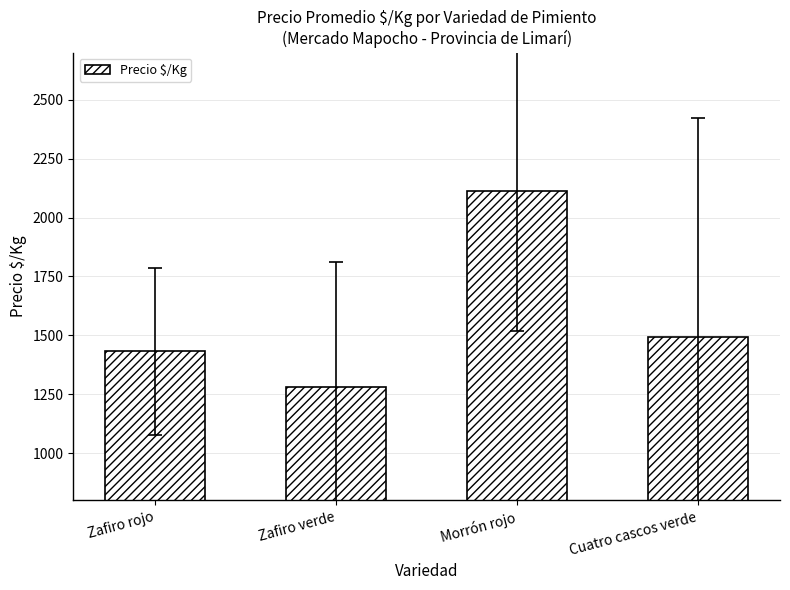

List the labels in order of value, smallest first.

Zafiro verde, Zafiro rojo, Cuatro cascos verde, Morrón rojo